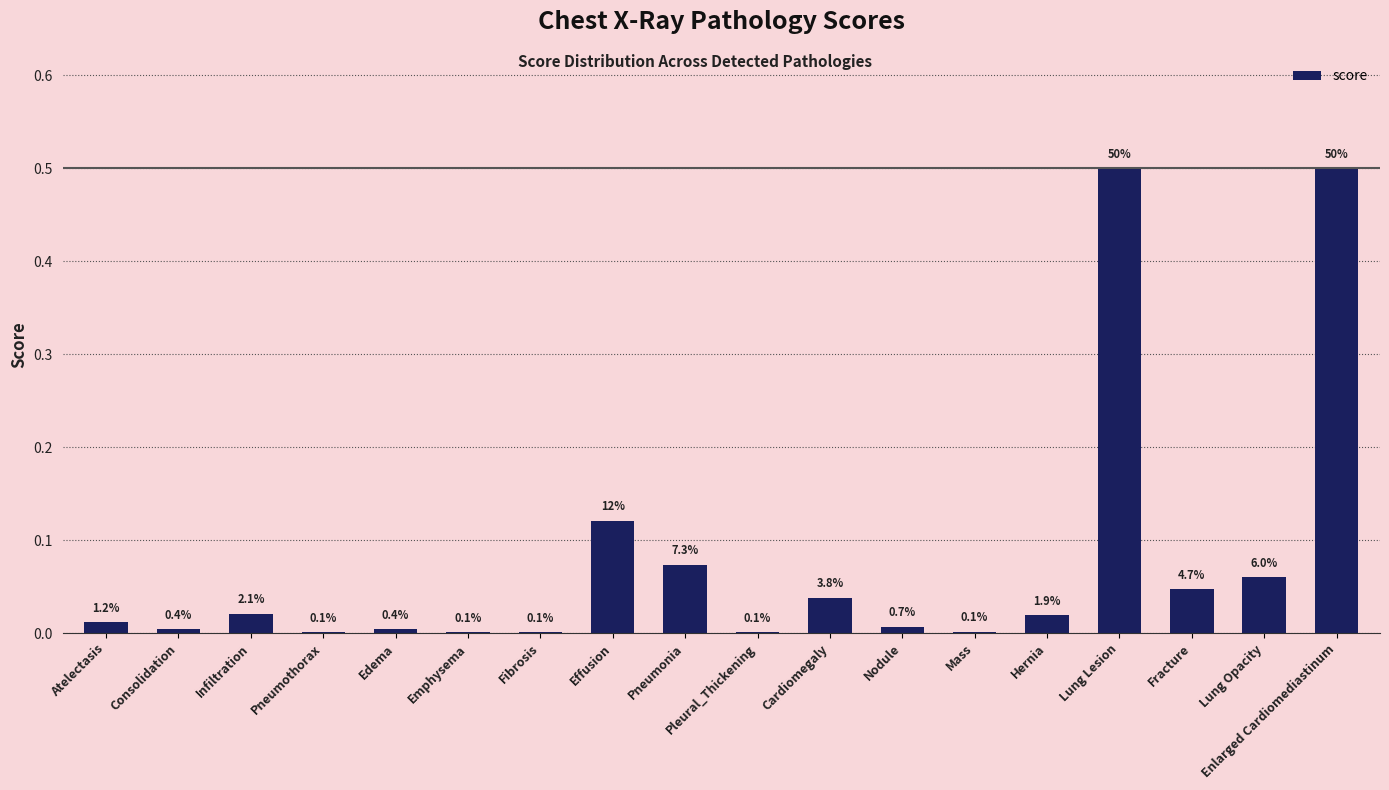

List the labels in order of value, largest first.

Lung Lesion, Enlarged Cardiomediastinum, Effusion, Pneumonia, Lung Opacity, Fracture, Cardiomegaly, Infiltration, Hernia, Atelectasis, Nodule, Edema, Consolidation, Mass, Pneumothorax, Pleural_Thickening, Fibrosis, Emphysema